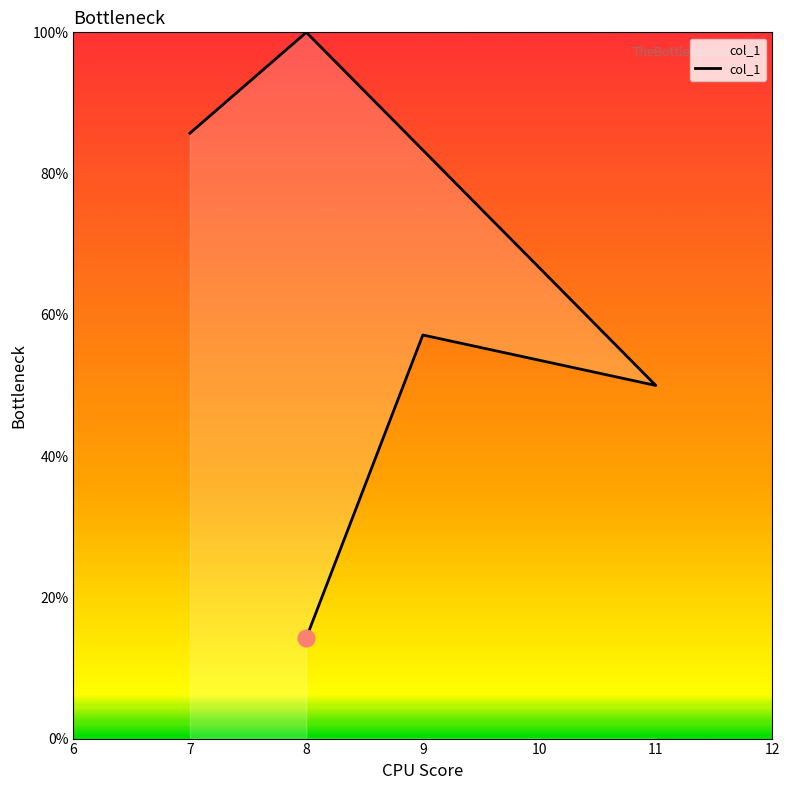

Which has a higher value, 11 or 8?

8